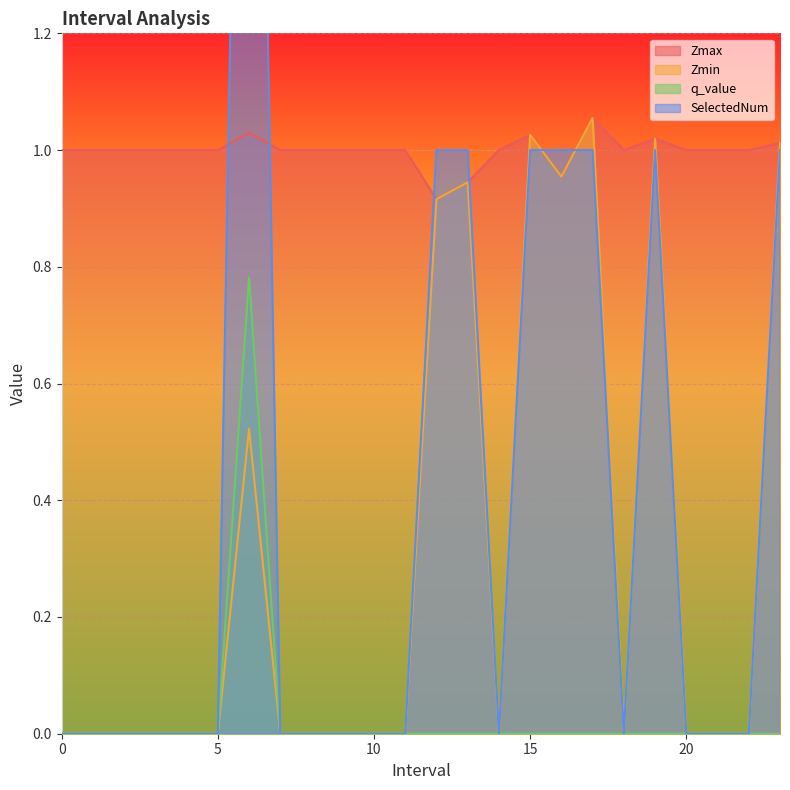

Which series has the largest range (max minus min)?

SelectedNum